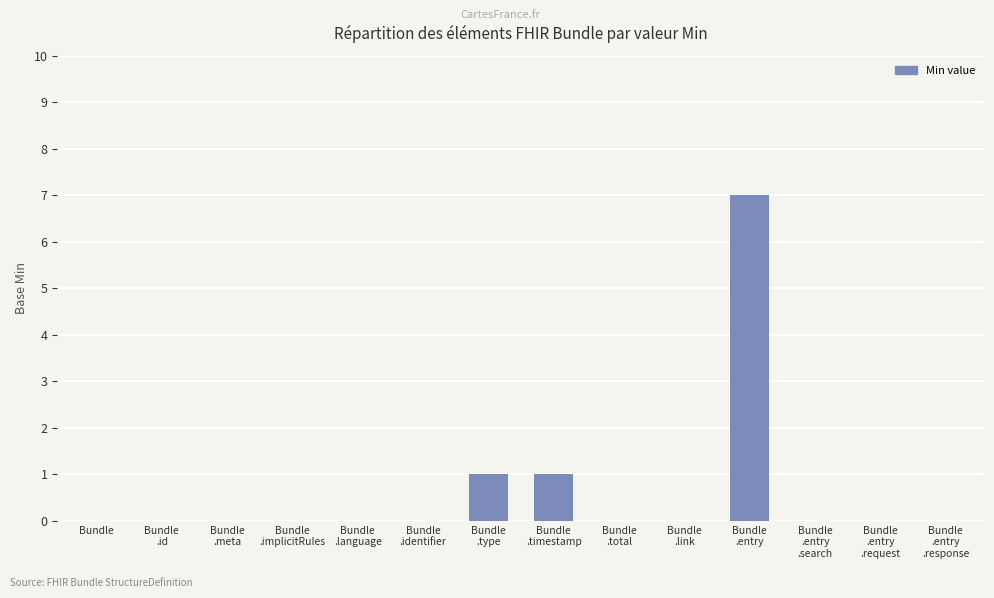

What is the average value?

1